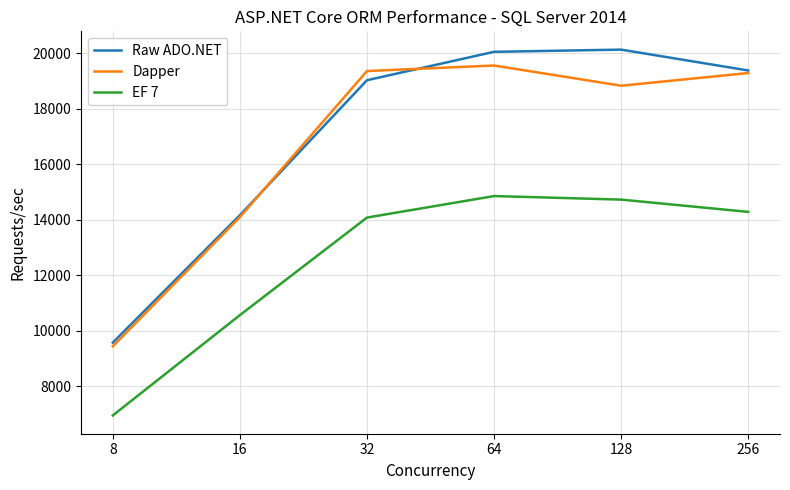

Where is EF 7 nearest to the value 10903?

16